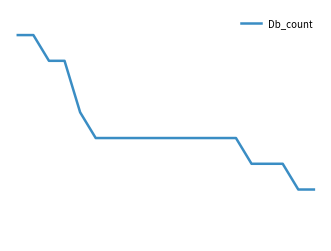

What is the average value?

4